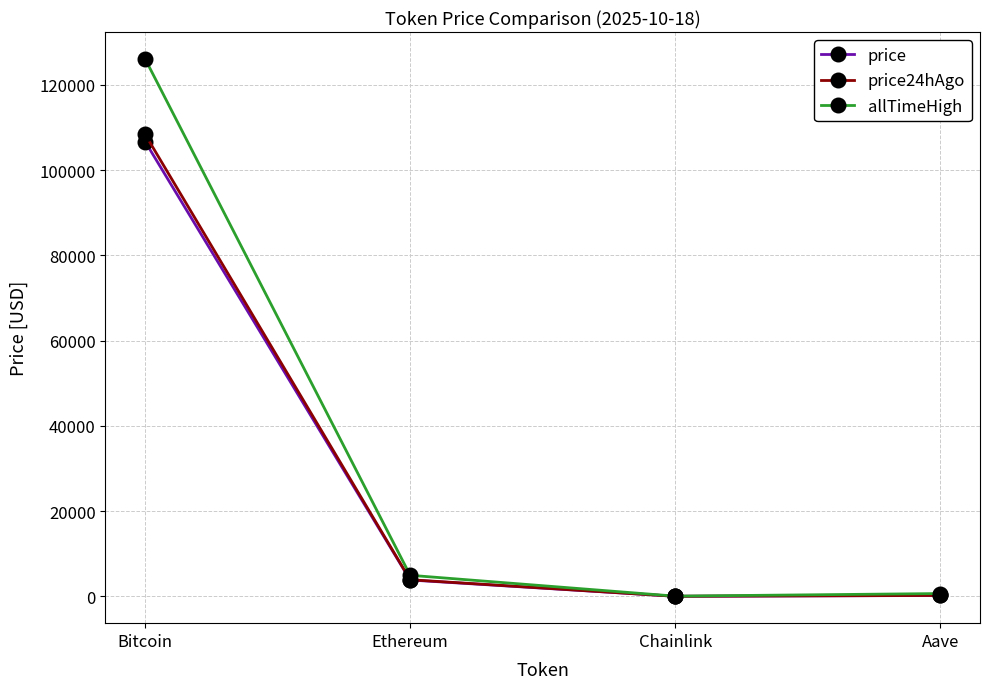

At which category is the sum across all series the highest?

Bitcoin